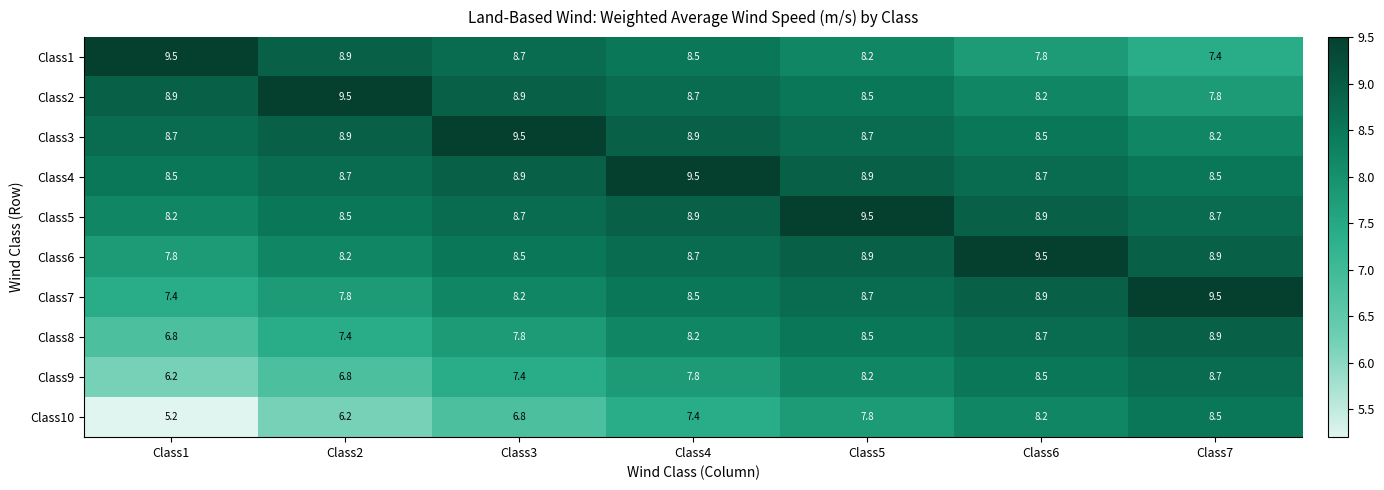

What value does the Class4 series have at Class2?

8.7